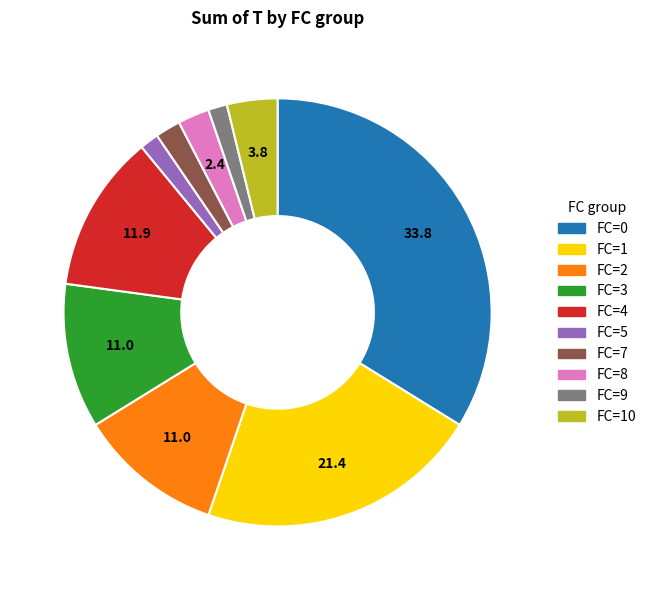

Does any single category account for the majority?

No